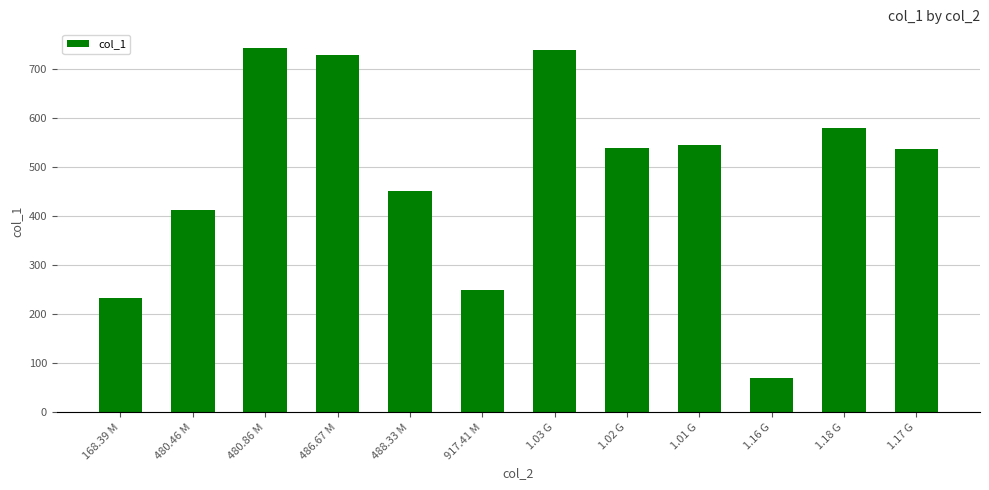

How many distinct data groups are displayed?

1